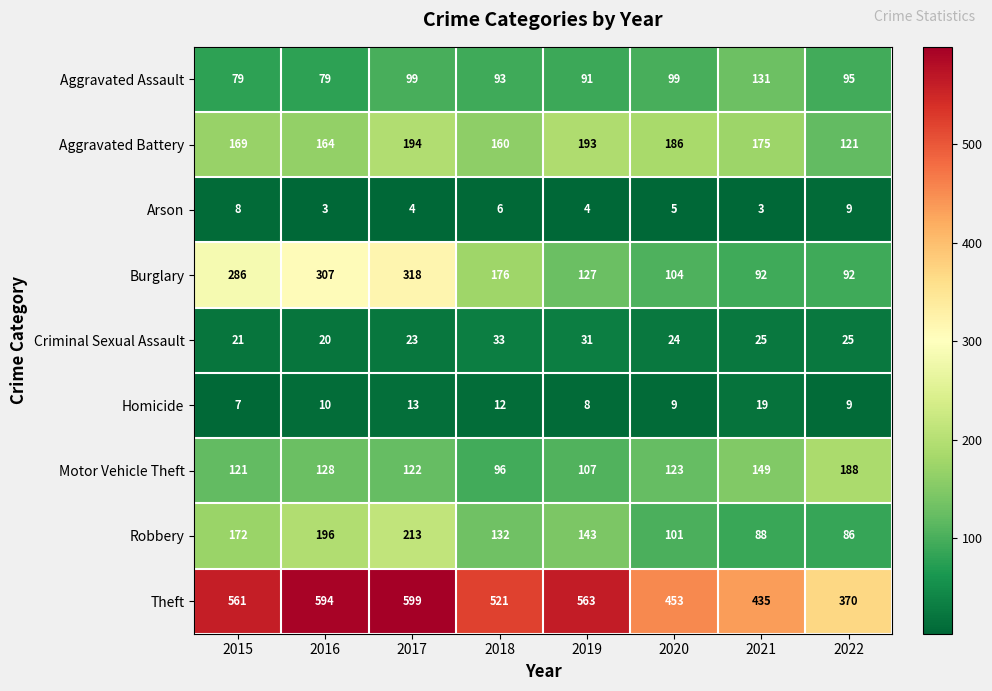

Rank the series at 2017 from highest to lowest value.

Theft, Burglary, Robbery, Aggravated Battery, Motor Vehicle Theft, Aggravated Assault, Criminal Sexual Assault, Homicide, Arson